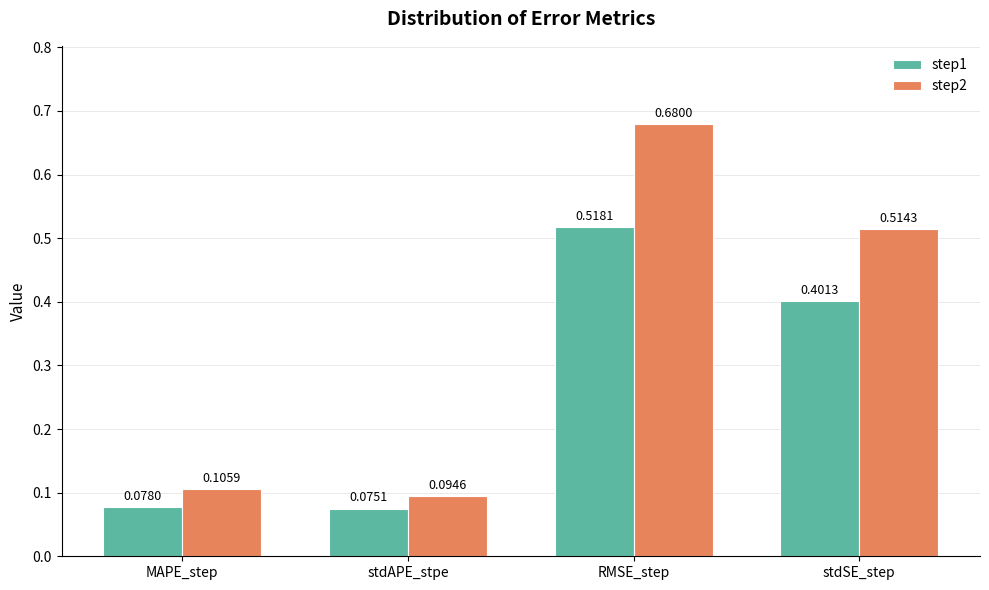

Which category has the lowest value in the step1 series?

stdAPE_stpe